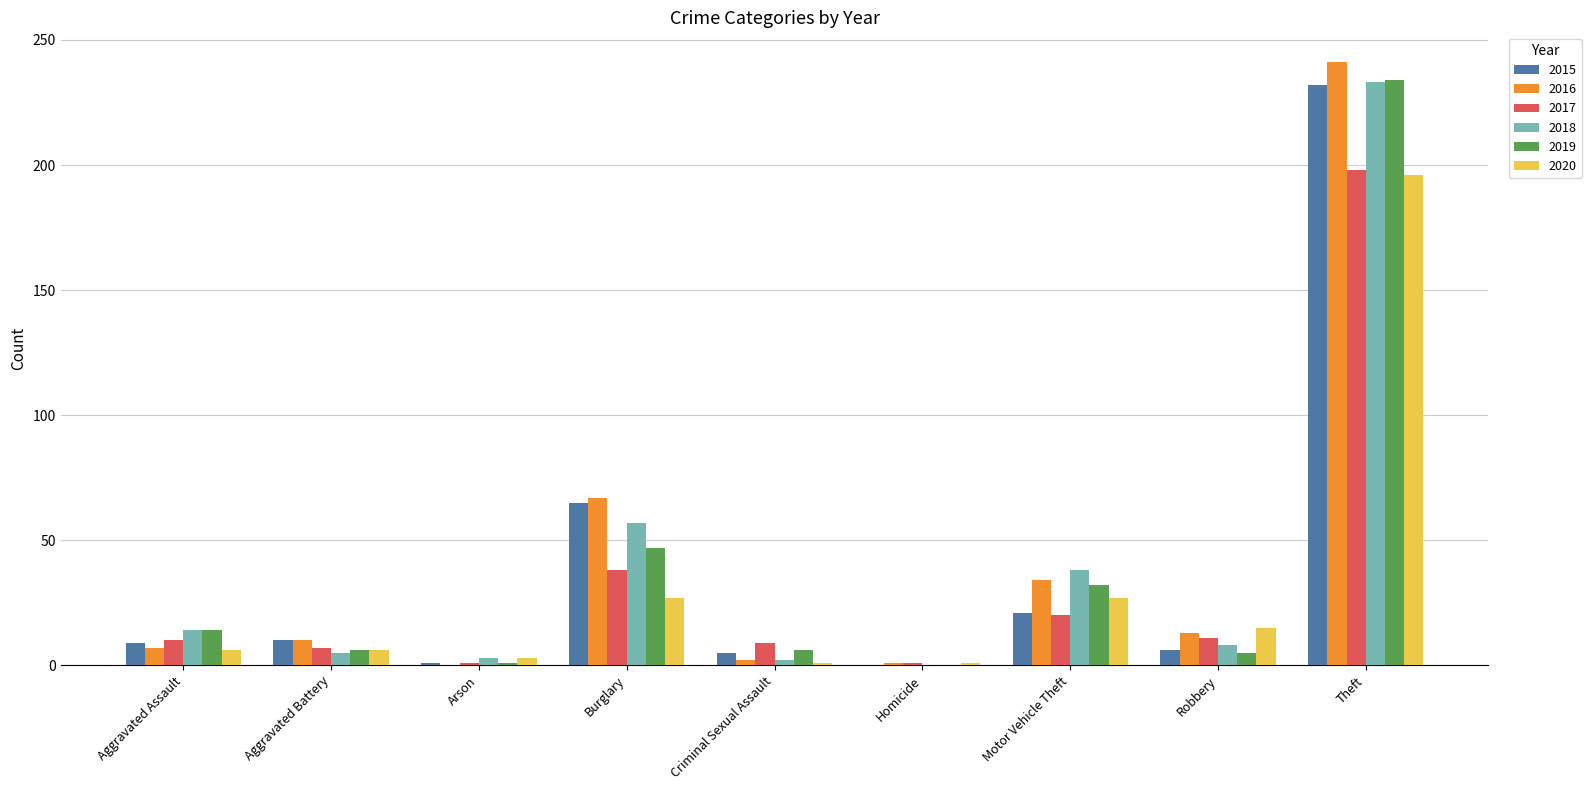

Is it true that 2017 equals 10 at Aggravated Assault?

True